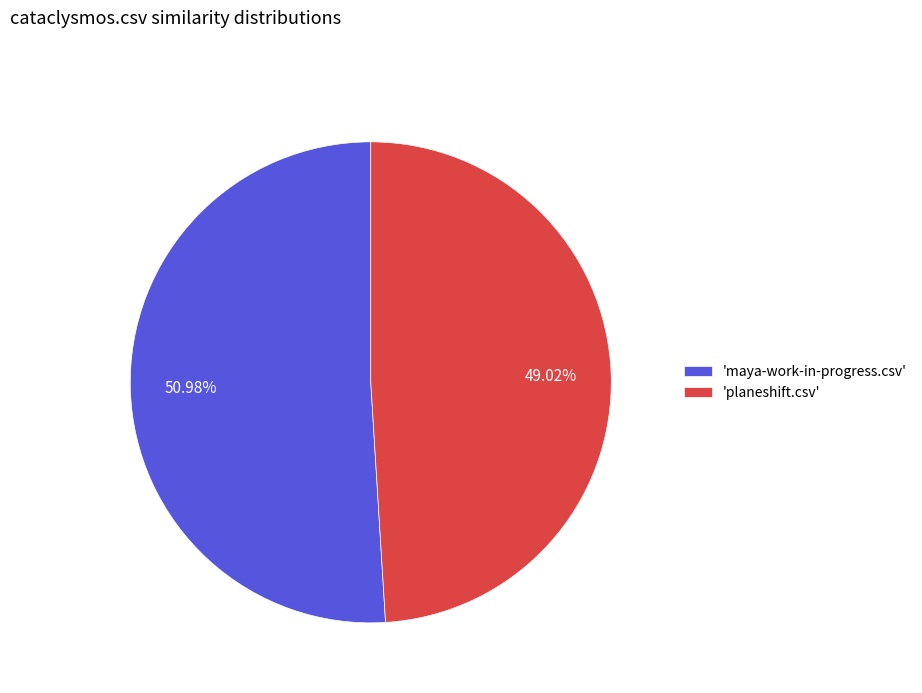

Rank the categories by value from highest to lowest.

'maya-work-in-progress.csv', 'planeshift.csv'